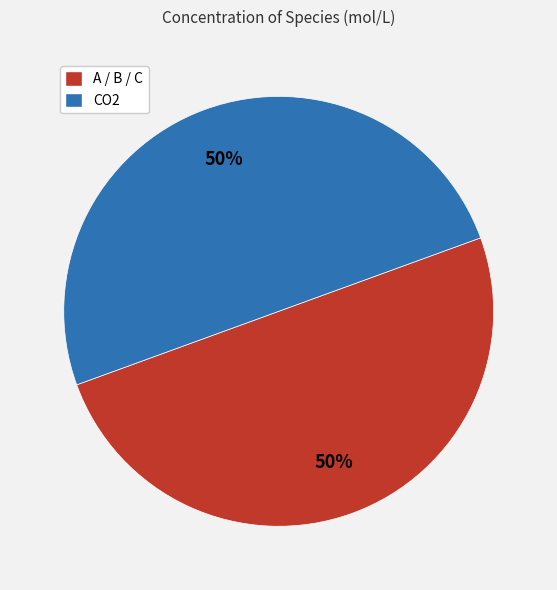

To the nearest percent, what is the average slice percentage?

50%